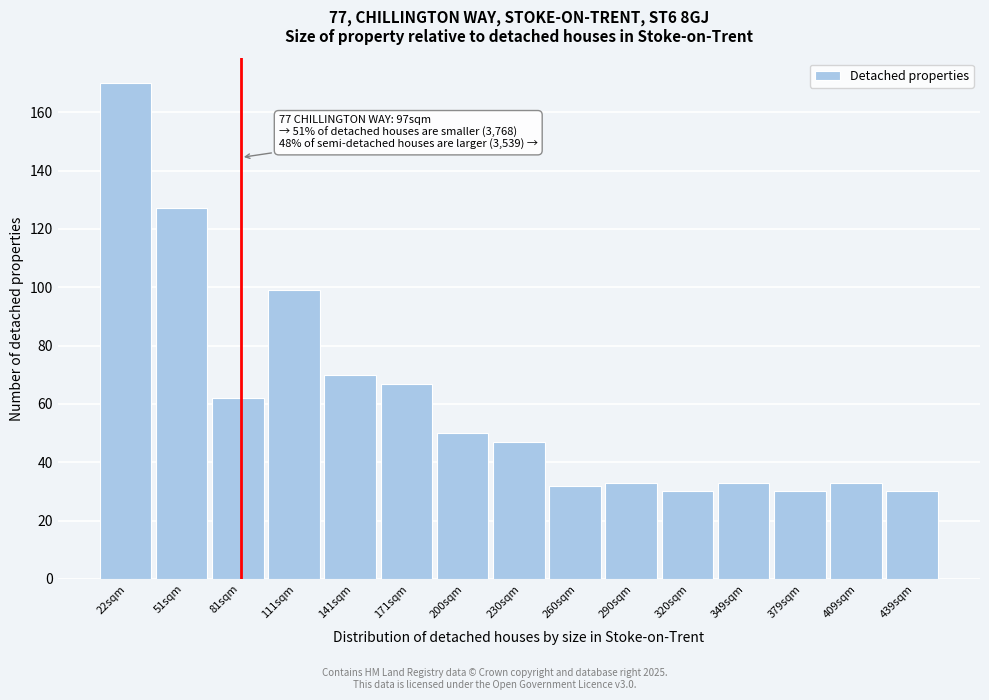

Reading right to left, what are all the values shown in this chart?

30	33	30	33	30	33	32	47	50	67	70	99	62	127	170